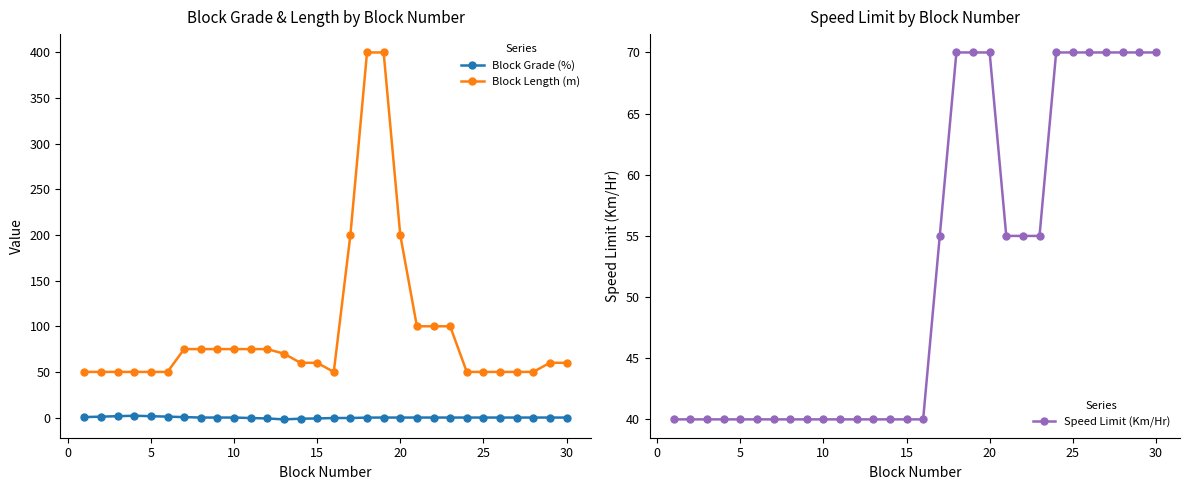

True or false: Block Grade (%) has more than 2 interior local peaks.

False